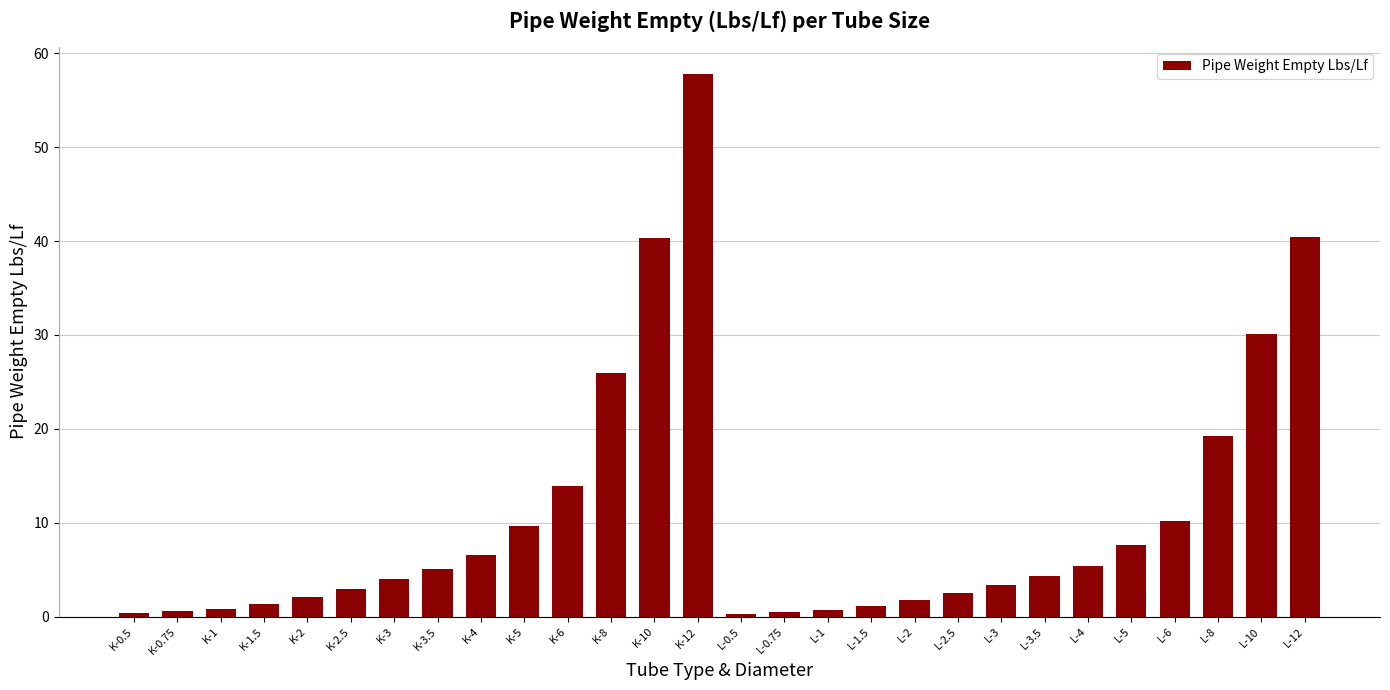

Which has a higher value, K-6 or L-2.5?

K-6